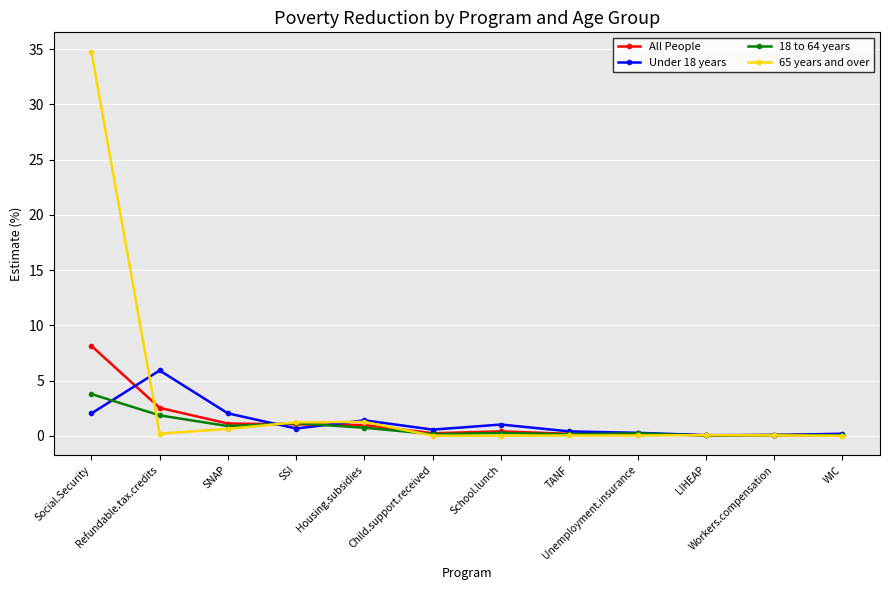

Which series has the largest total across all categories?

65 years and over